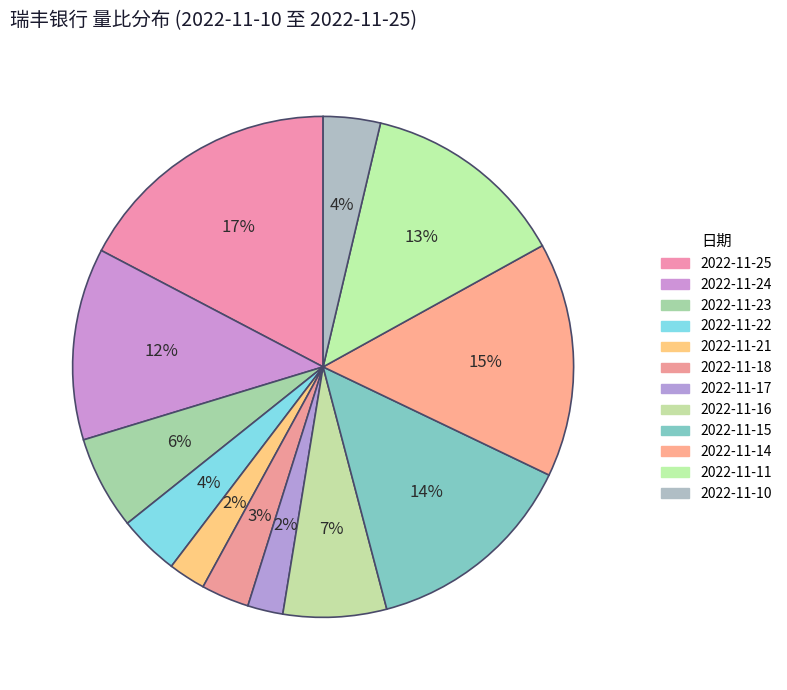

Which slice is the smallest?

2022-11-17